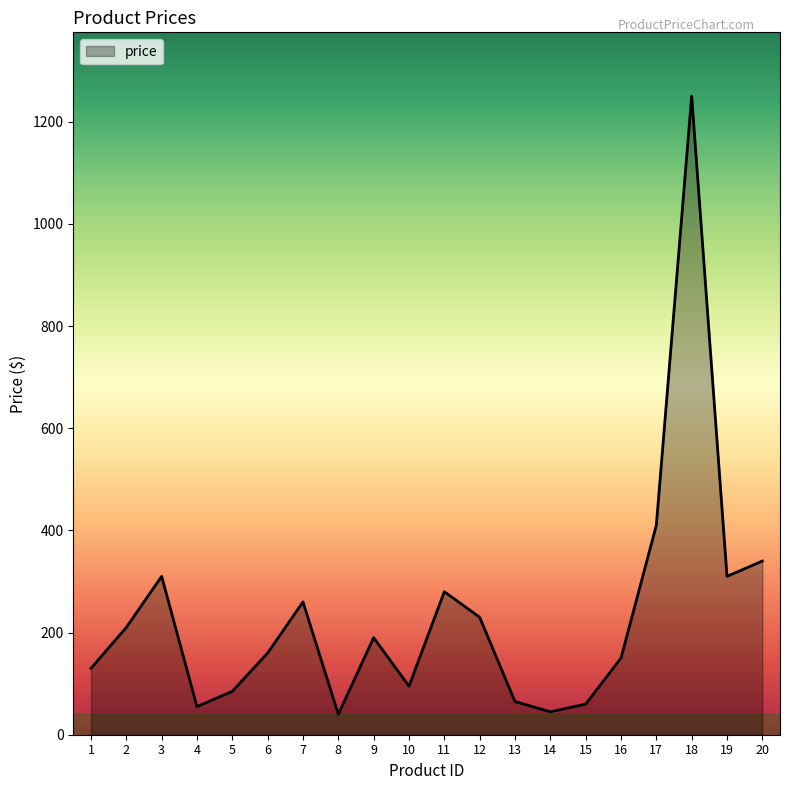

Count the number of categories in the chart.

20